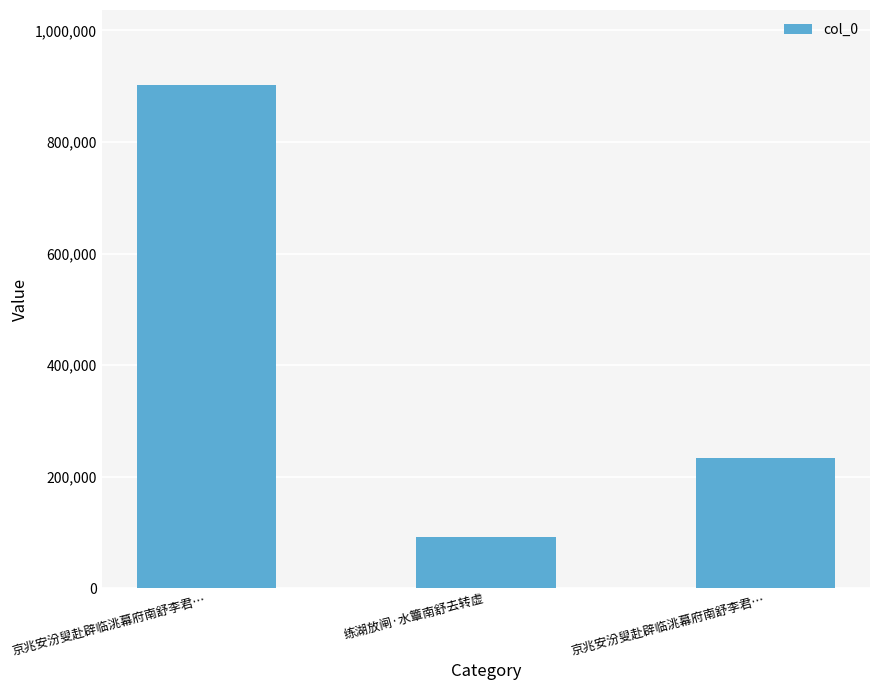

At which label is the value closest to 497114?

京兆安汾叟赴辟临洮幕府南舒李君…